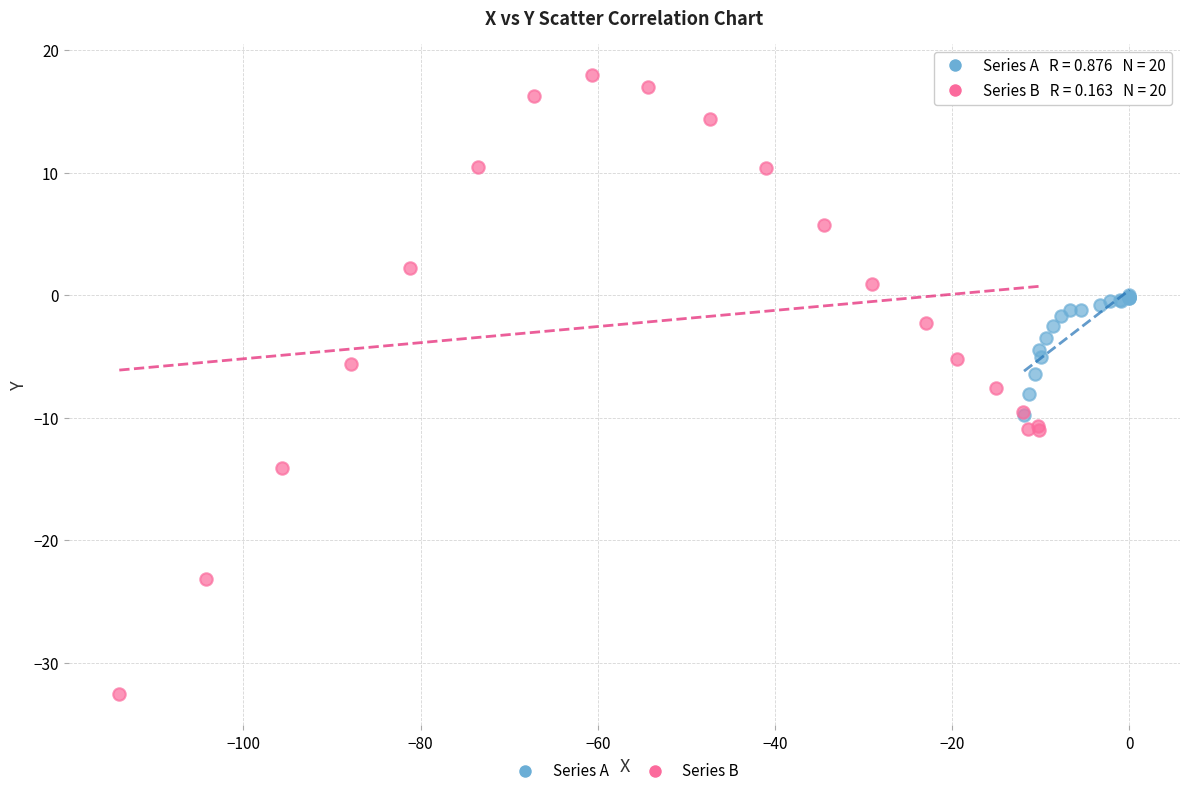

What are all the series names shown in the legend?

Series A, Series B